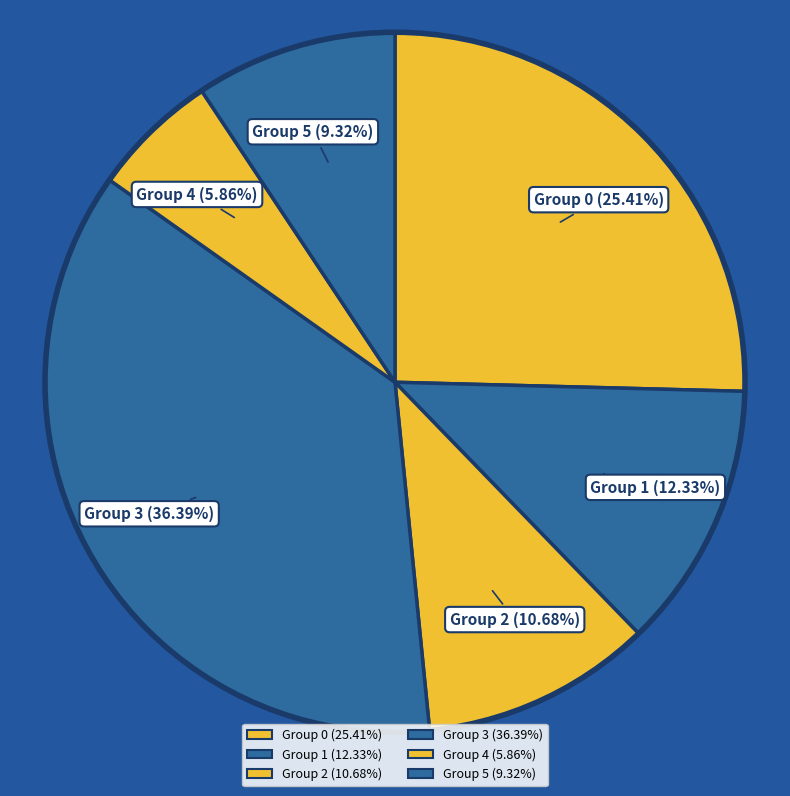

Count the number of slices in the pie.

6